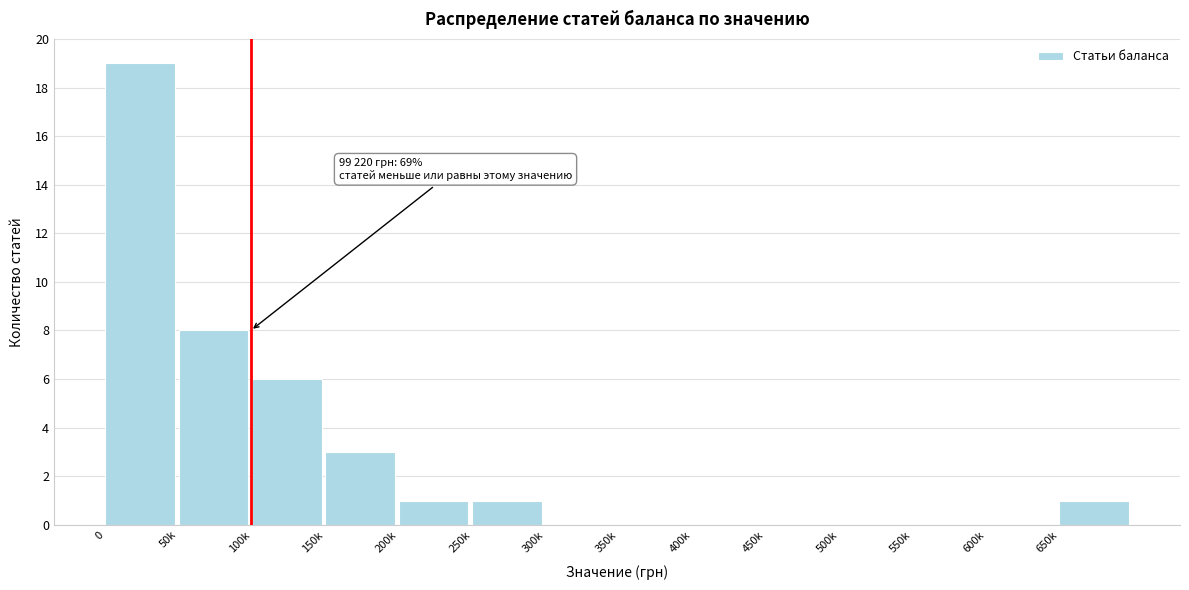

Reading left to right, list all the values displayed in this chart.

0=19	50k=8	100k=6	150k=3	200k=1	250k=1	300k=0	350k=0	400k=0	450k=0	500k=0	550k=0	600k=0	650k=1